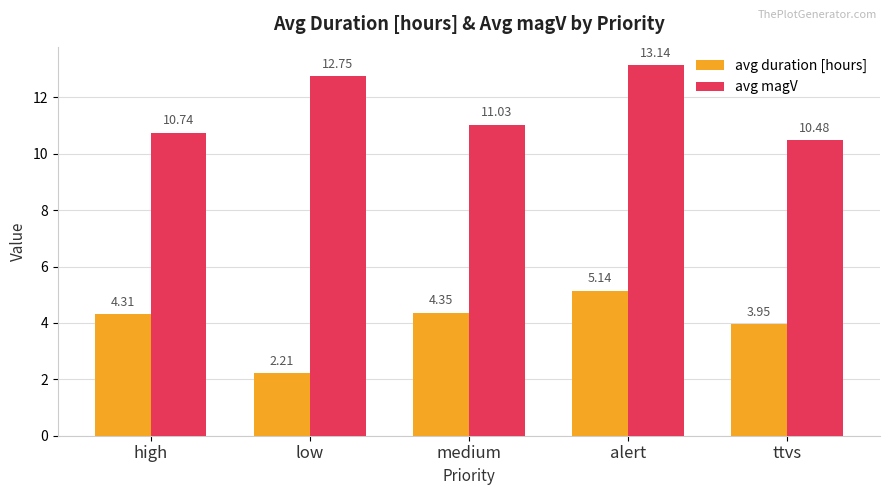

Is it true that avg magV equals 12.7 at low?

True